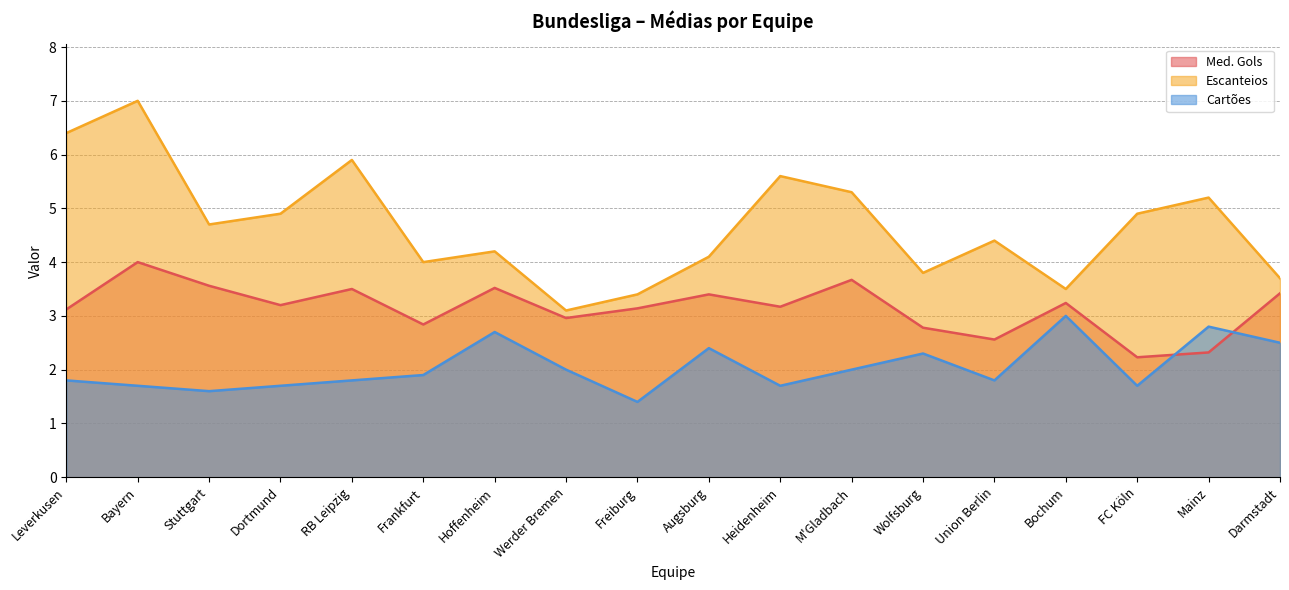

Rank the series by their average value, from lowest to highest.

Cartões, Med. Gols, Escanteios